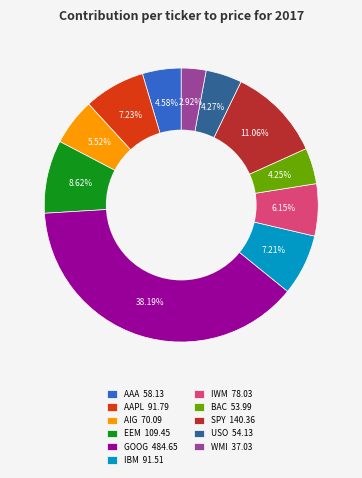

Does USO account for over 50% of the chart?

No